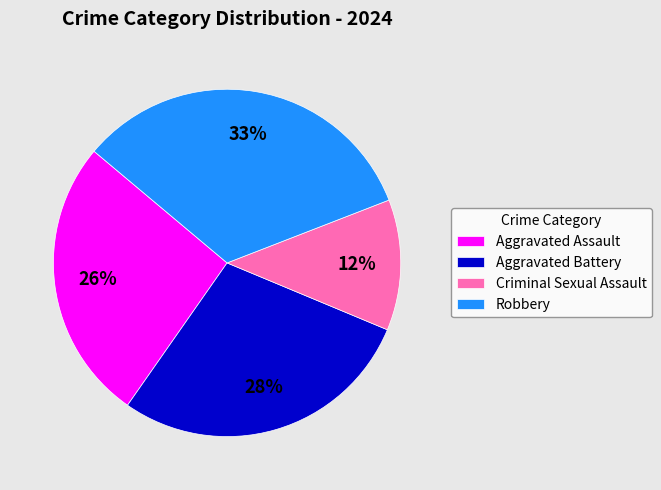

What percentage is the Criminal Sexual Assault slice, to the nearest percent?

12%